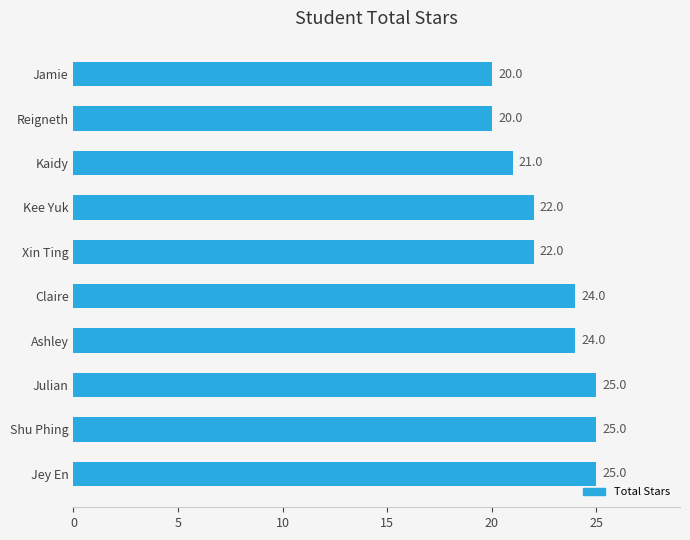

How many values are between 21 and 25?

8